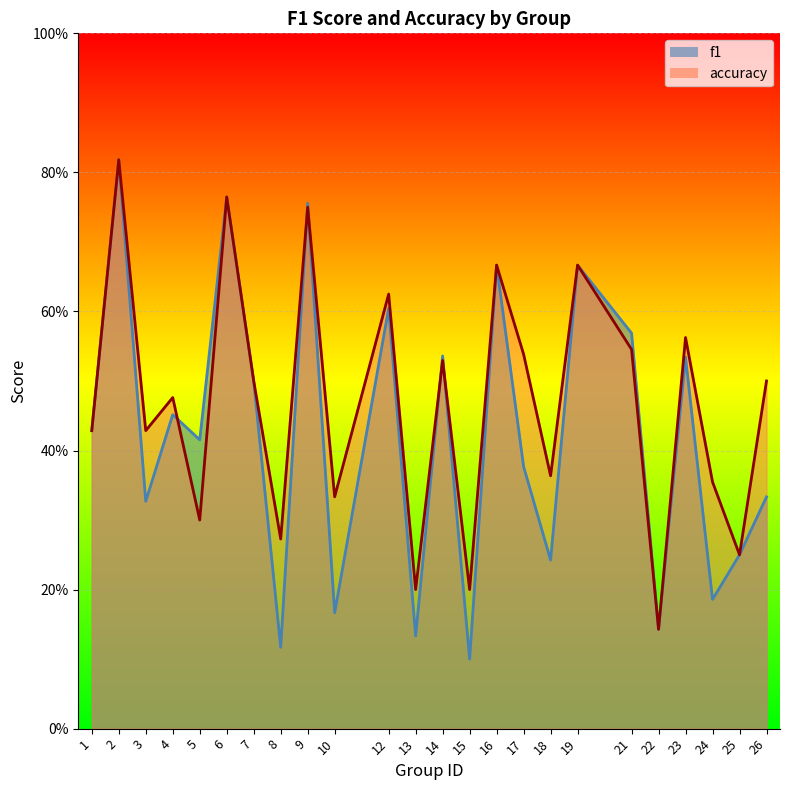

Between which two adjacent categories do f1 and accuracy first intersect?

4 and 5